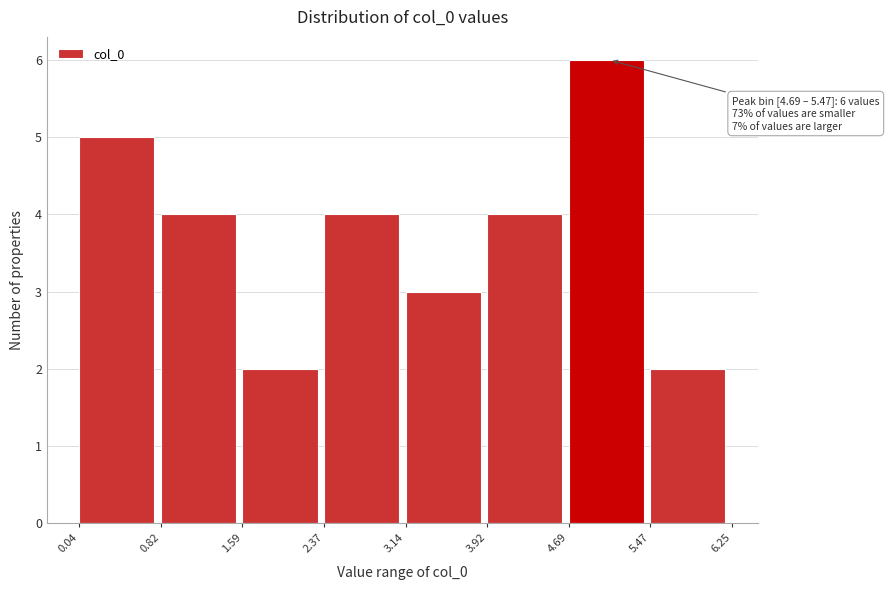

Over which range of the x-axis is the bar tallest?

4.69 to 5.47